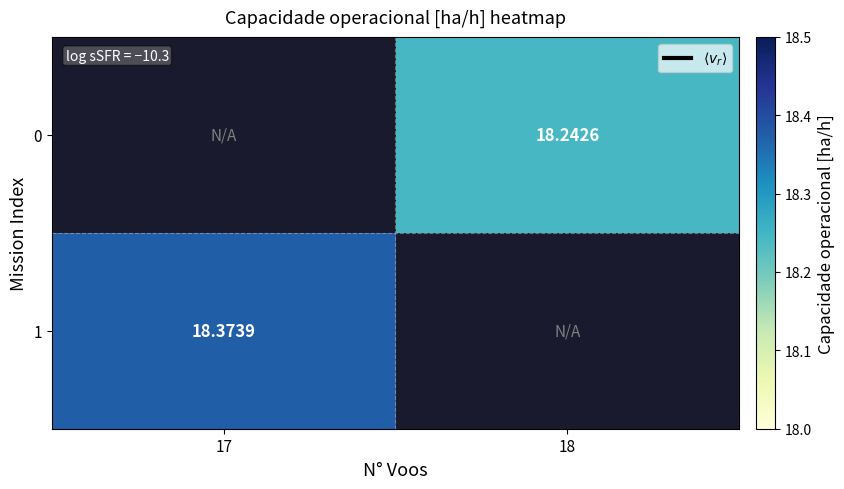

Is it true that 0 equals 6.0 at 18?

False